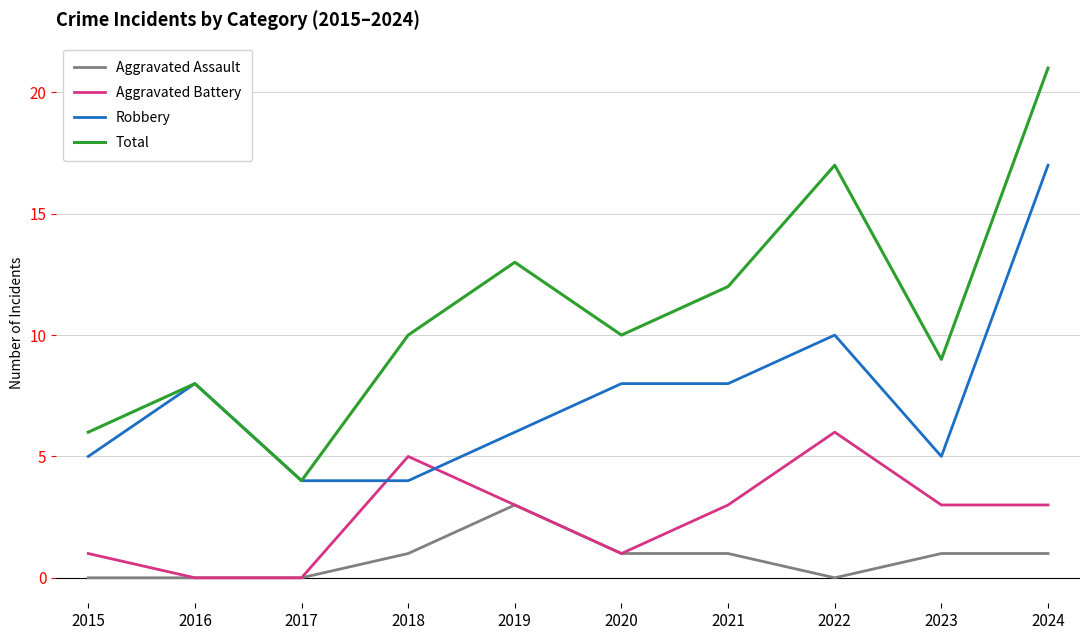

At which category is the sum across all series the highest?

2024